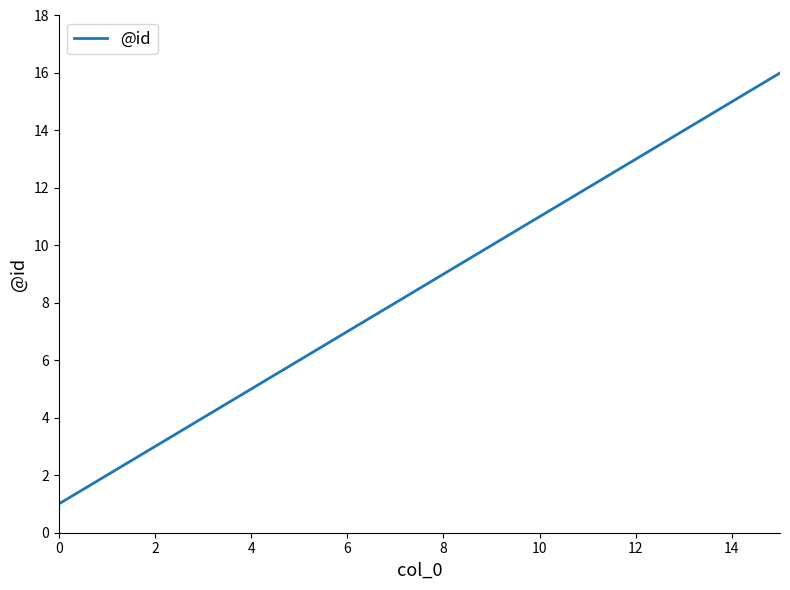

What is the maximum value shown in the chart?

16